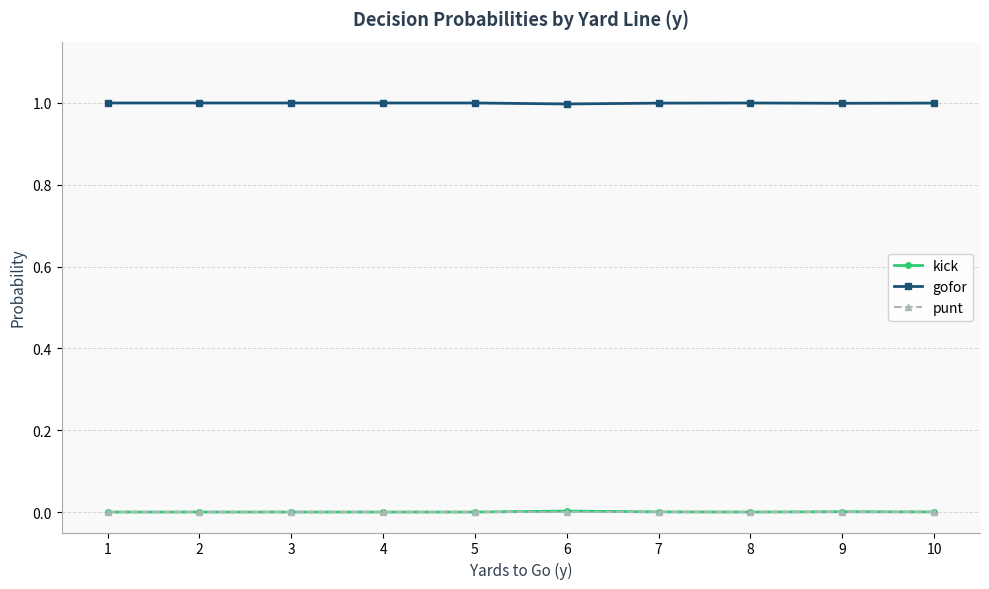

Is the value of gofor at 8 greater than the value of kick at 5?

Yes